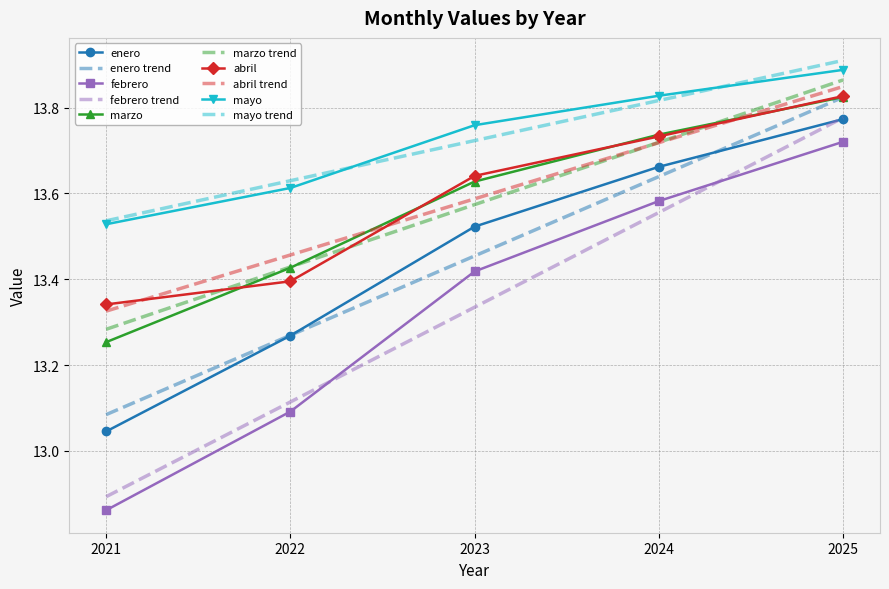

At how many categories does at least one series exceed 13?

5